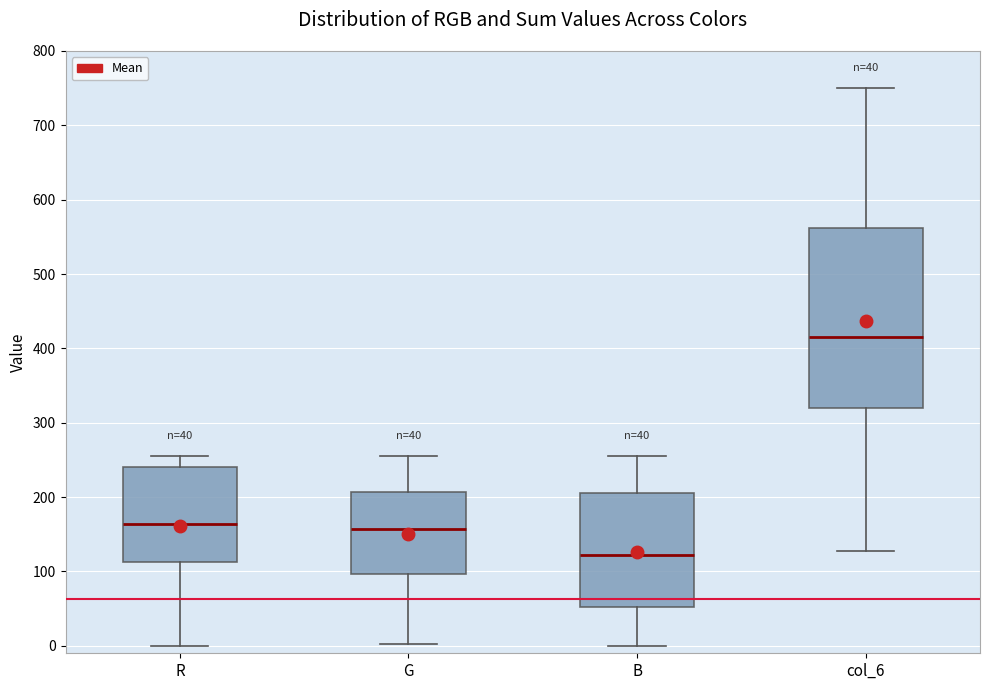

Which box has the lowest median line?

B